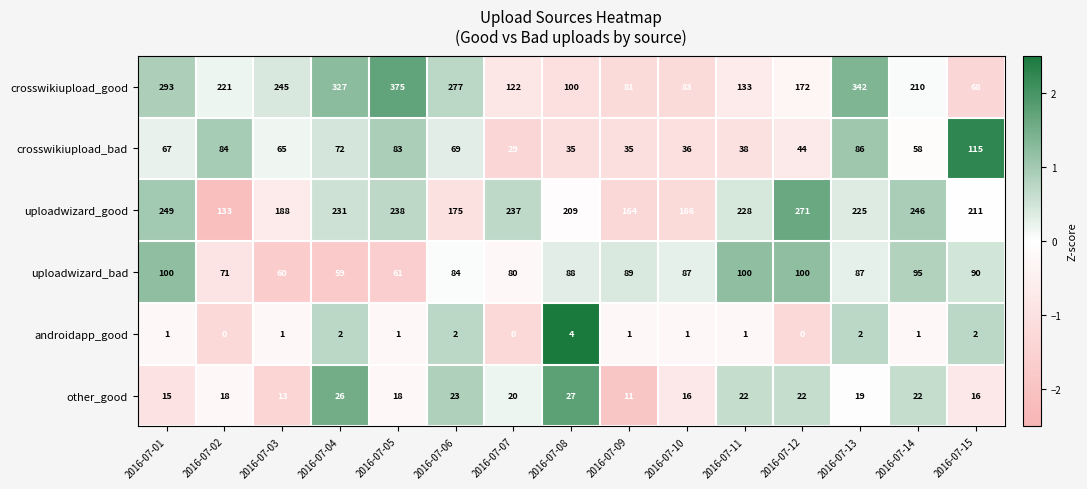

Is it true that uploadwizard_bad equals 88 at 2016-07-08?

True